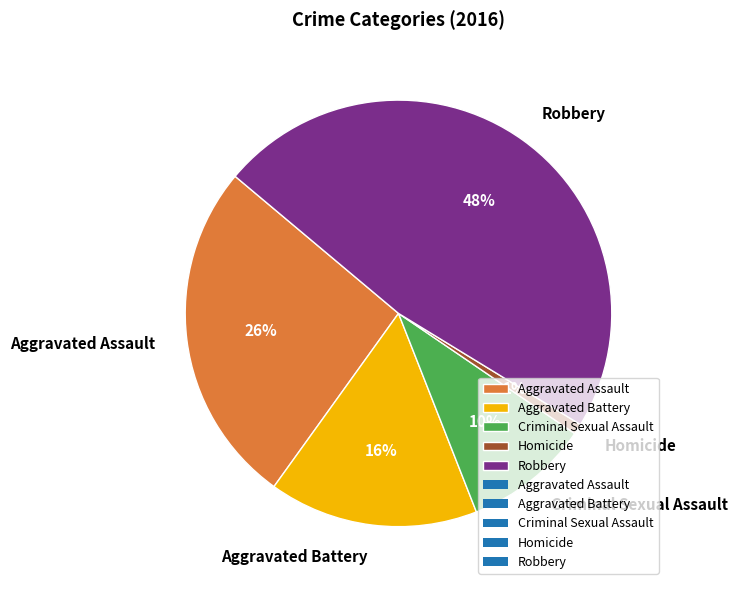

Count the number of slices in the pie.

5